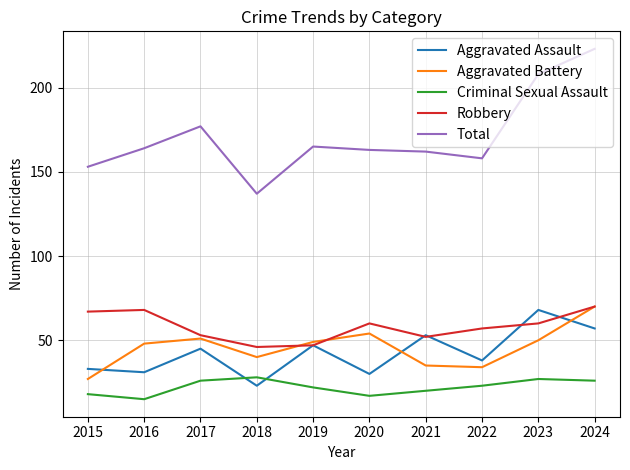

How many lines are shown in the chart?

5